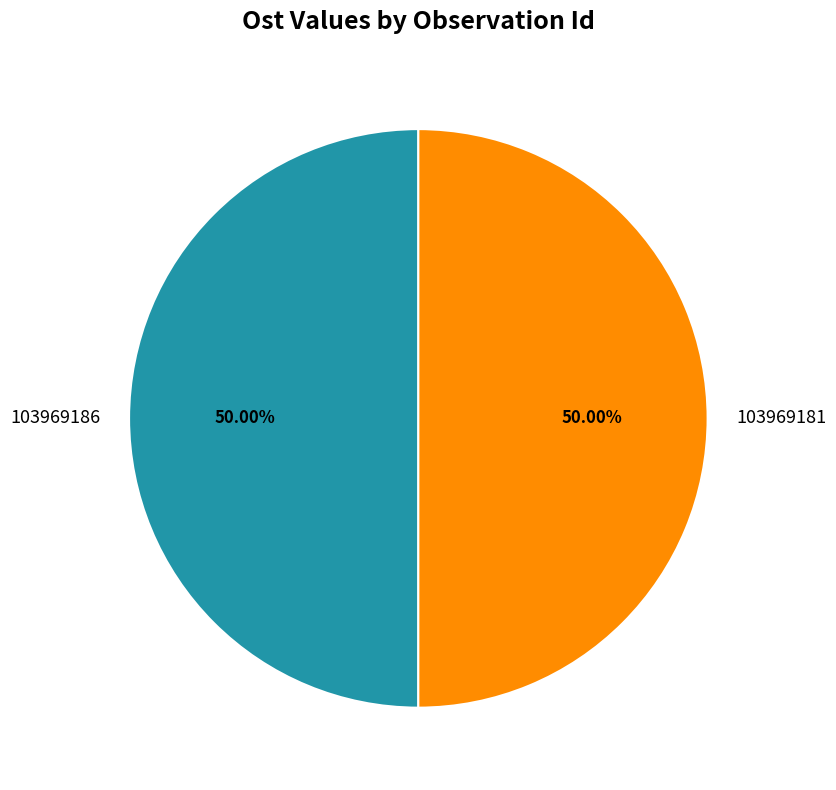

True or false: 103969181 accounts for 50% of the total.

True